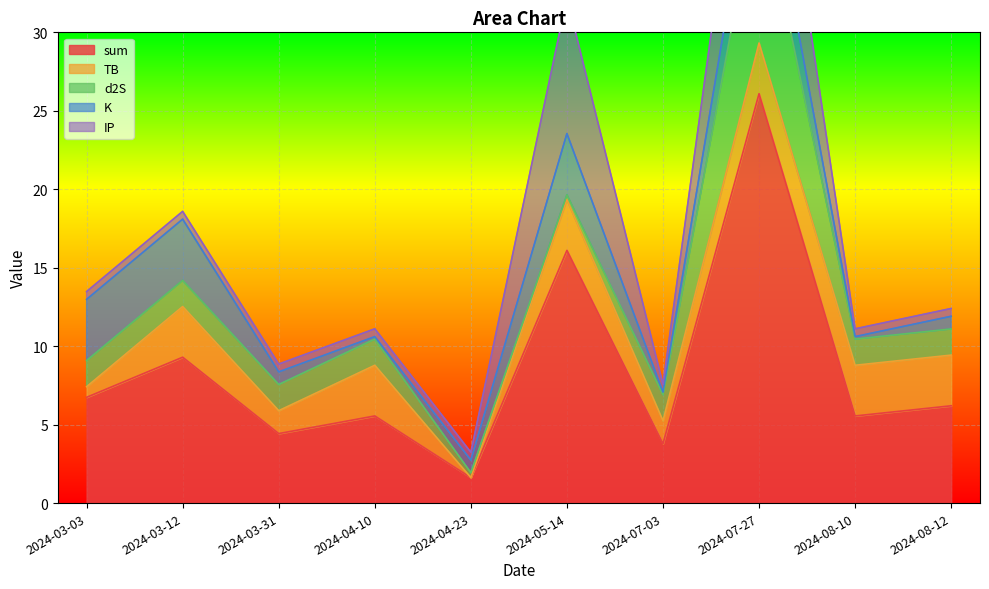

Reading left to right, transcribe all the data shown in this chart.

sum: 6.7	9.3	4.4	5.6	1.6	16.1	3.8	26.1	5.6	6.2
TB: 0.7	3.2	1.5	3.2	0.0	3.2	1.5	3.2	3.2	3.2
d2S: 1.7	1.7	1.7	1.7	0.3	0.3	1.7	10.3	1.7	1.7
K: 3.9	3.9	0.8	0.2	0.8	3.9	0.2	3.9	0.2	0.8
IP: 0.5	0.5	0.5	0.5	0.5	8.7	0.5	8.7	0.5	0.5